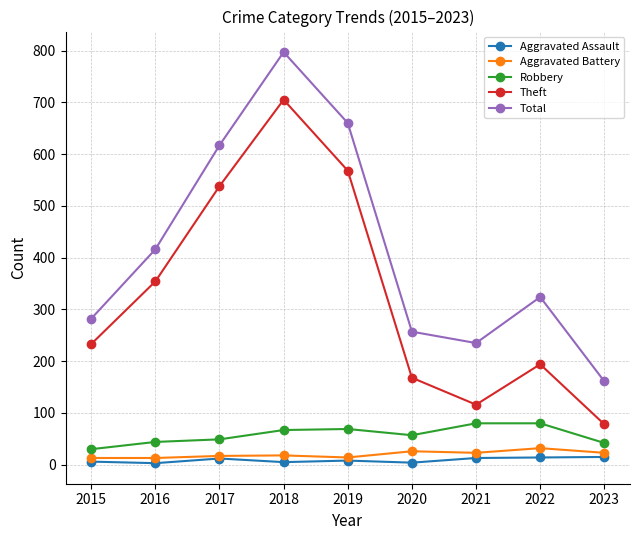

Which category has the highest value across all series?

2018